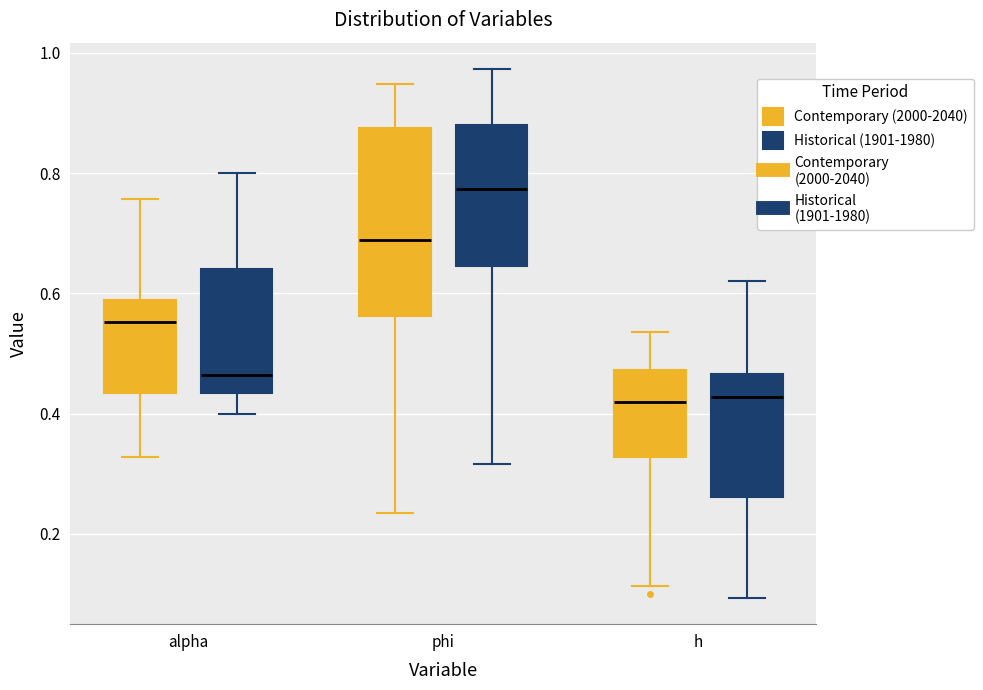

Which box is the tallest, from its lower edge to its upper edge?

phi (Contemporary (2000-2040))